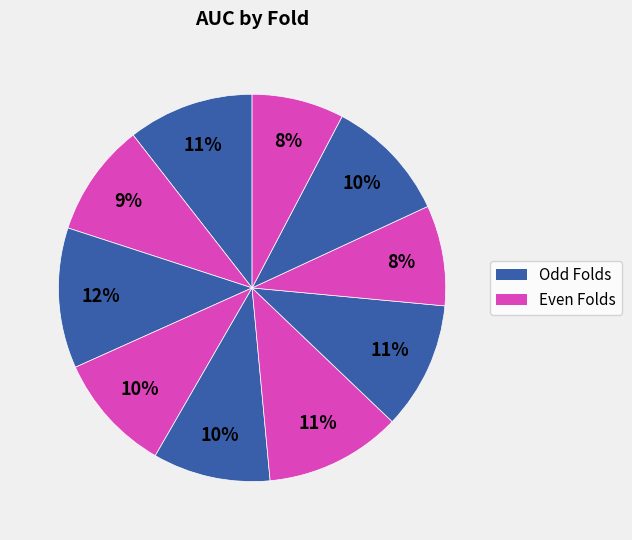

Count the number of slices in the pie.

10